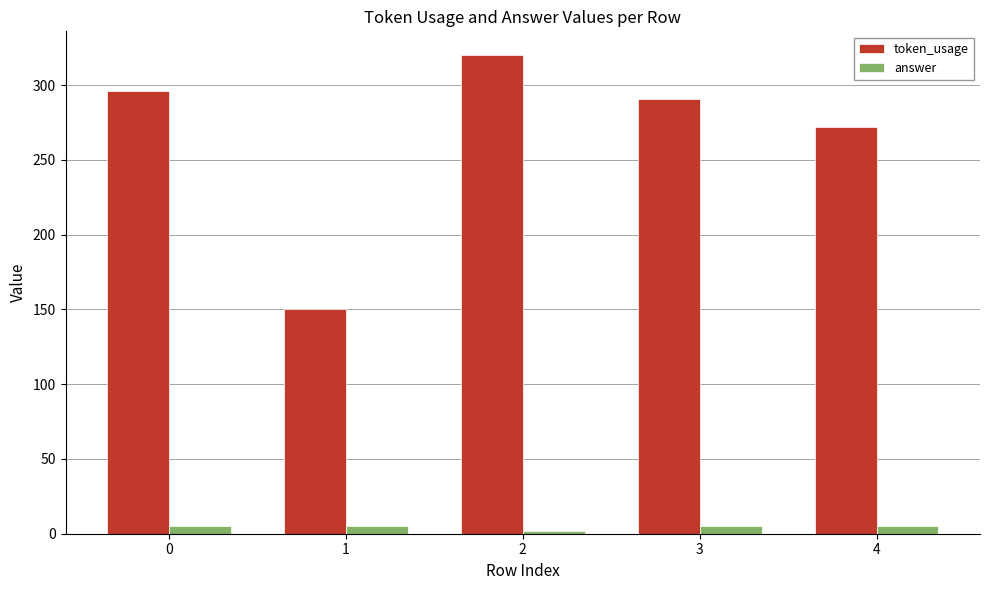

Which series has the largest range (max minus min)?

token_usage